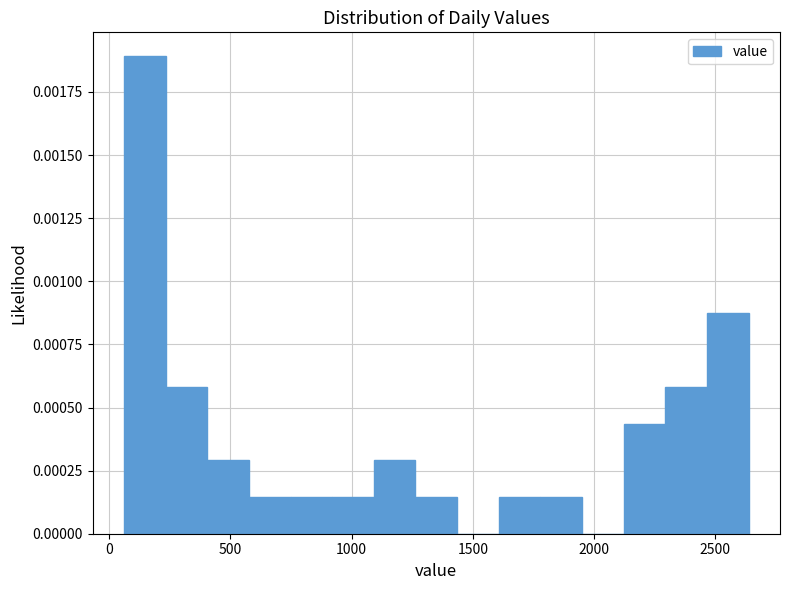

Around what value on the x-axis is the tallest bar? Give the approximate position of its centre, as read against the axis.

150